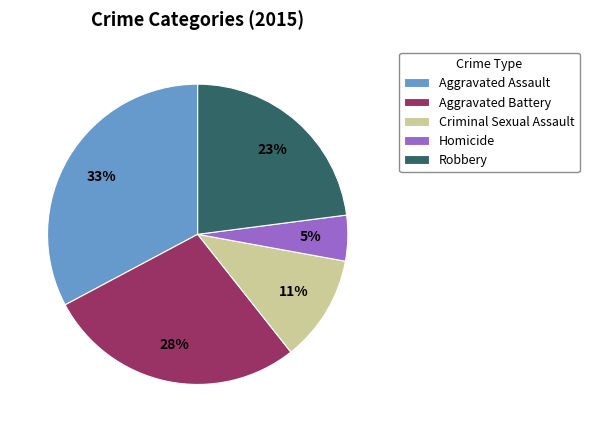

To the nearest percent, what is the difference between the Homicide and Robbery slice percentages?

18%